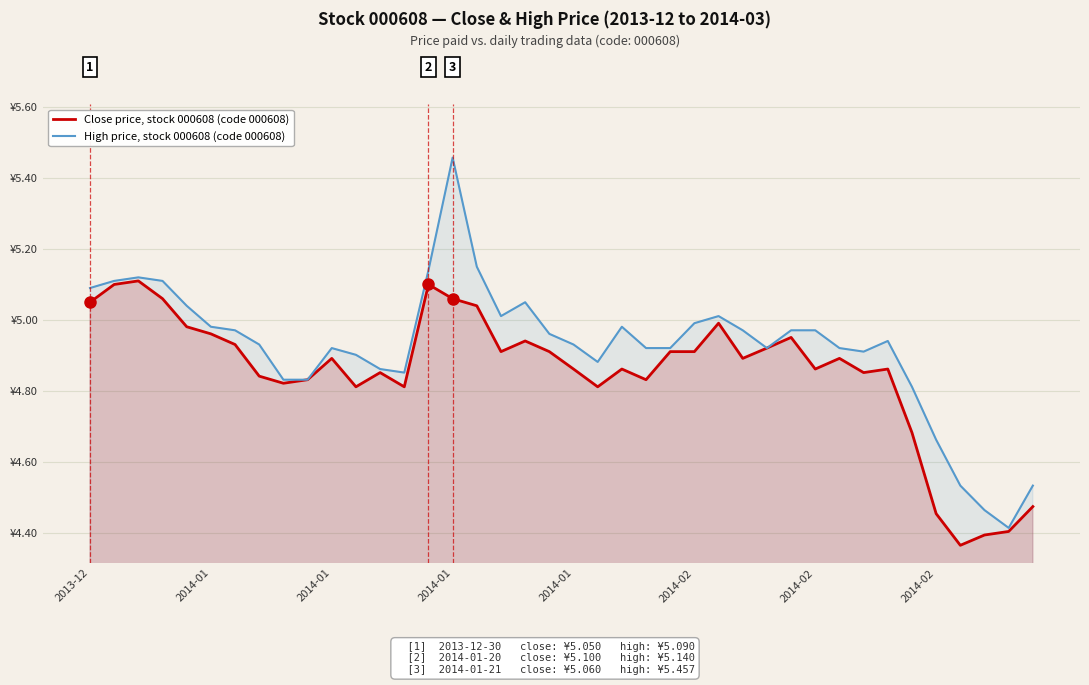

Which series changed the most between 2014-01 and 34?

Close price, stock 000608 (code 000608)